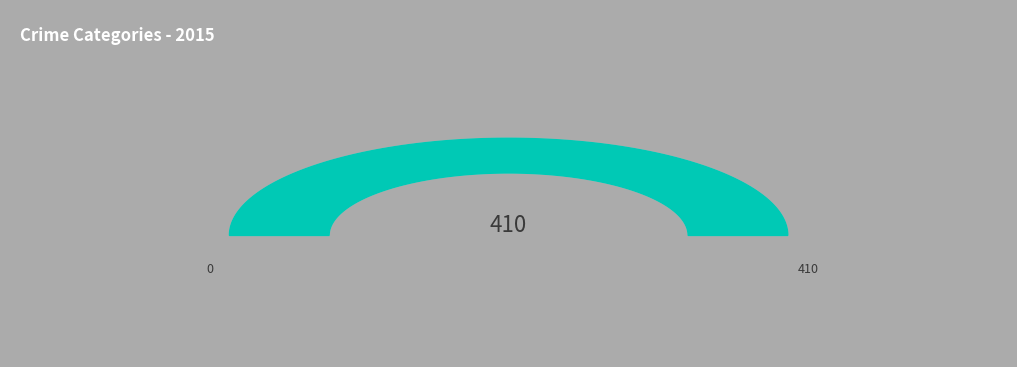

True or false: Aggravated Assault accounts for 32% of the total.

False